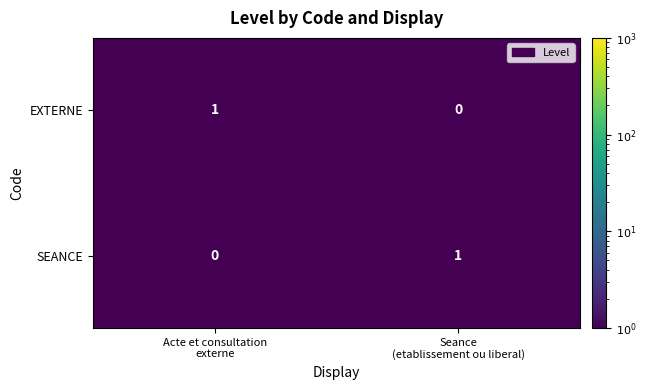

How many positive values does the EXTERNE series have?

1